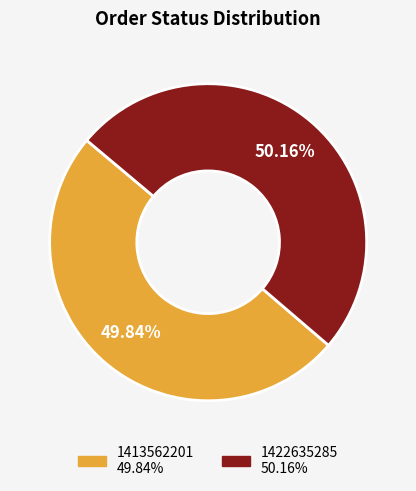

Is there any slice that represents more than half of the pie?

Yes